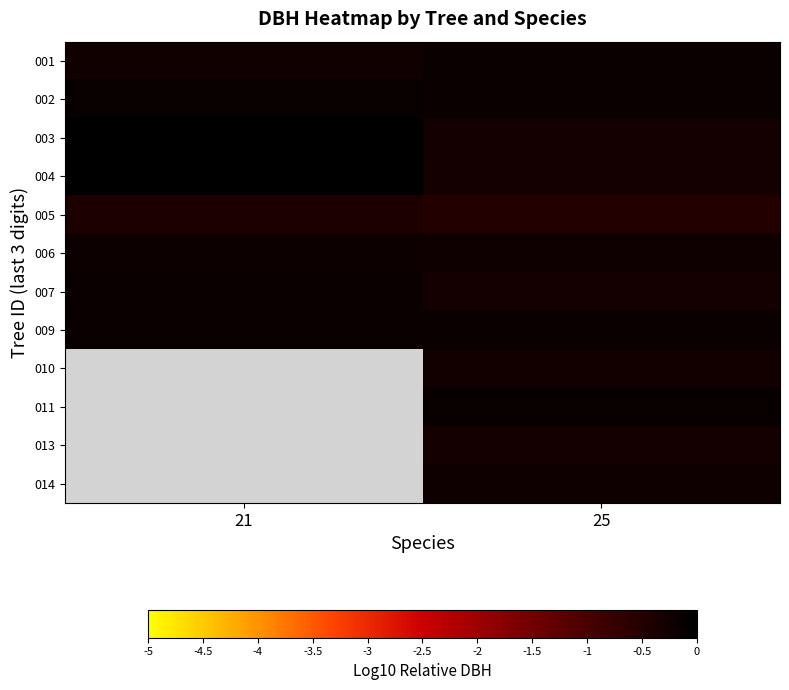

True or false: 004 has a value of -0.2 at 25.

False